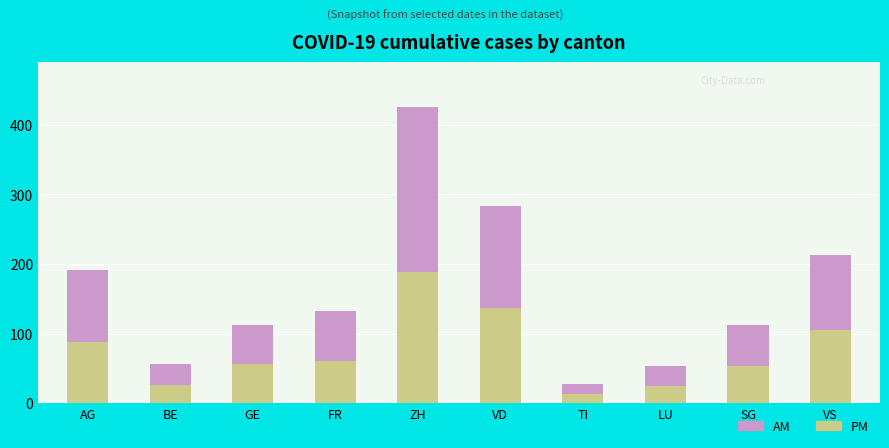

What is the total value across all series at LU?

53